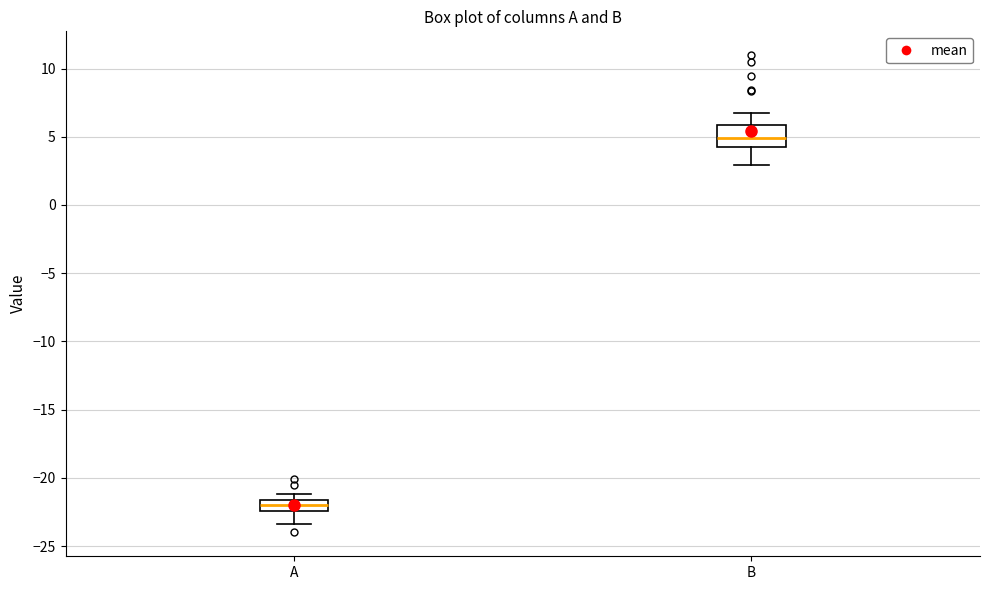

Reading left to right, read every box against the y-axis: the position of its median line, the range the box covers, and the ends of its whiskers. The values are not printed on the chart, so give them approximately, as read against the axis.

A: median -22.0, box -22.5 to -21.5, whiskers -23.5 to -21.0
B: median 5.0, box 4.5 to 6.0, whiskers 3.0 to 6.5